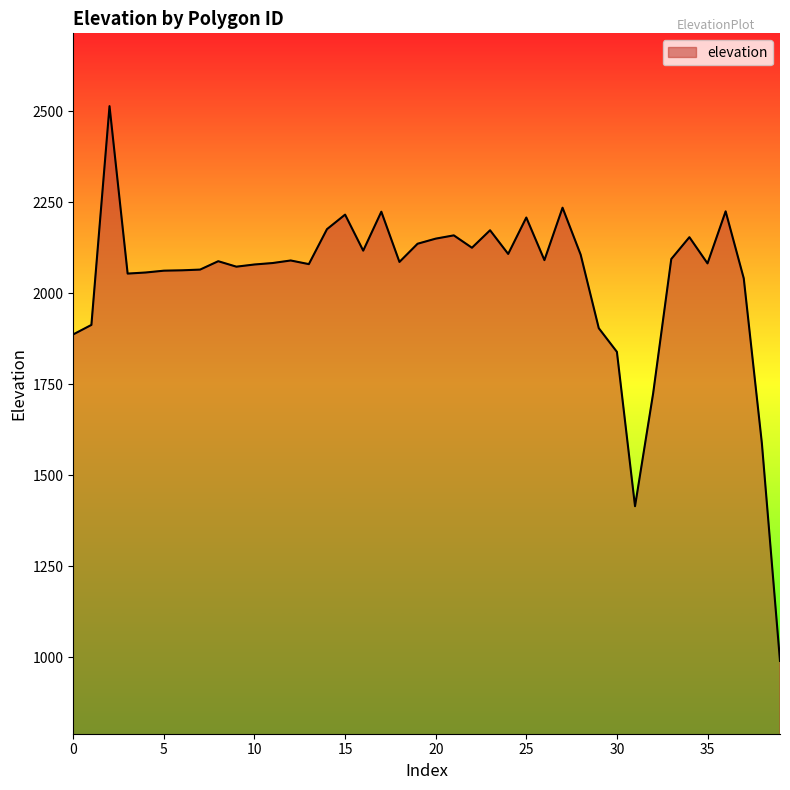

What is the smallest value displayed?

990